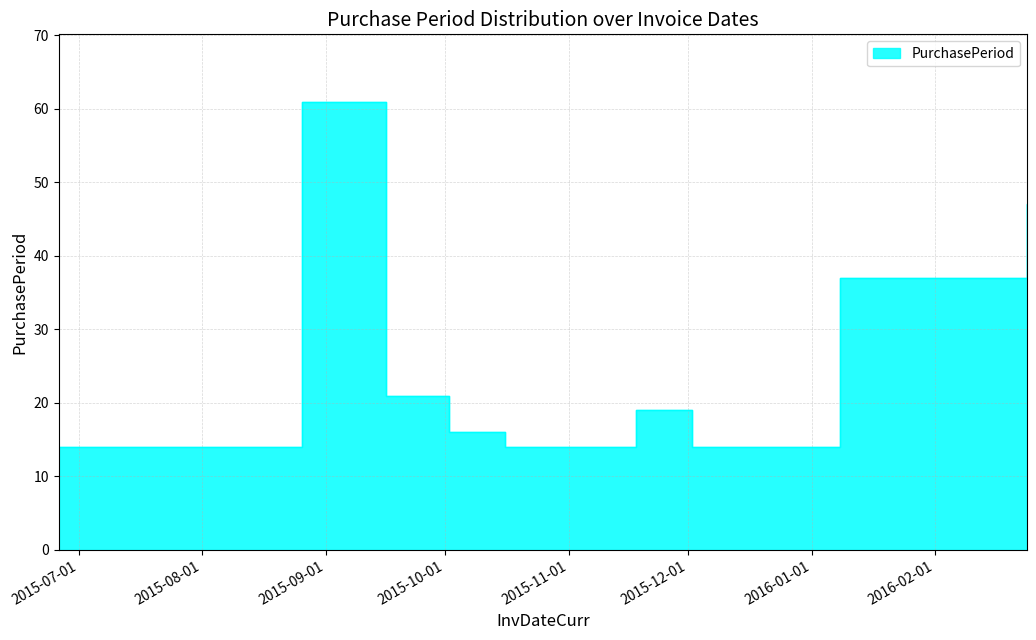

Where is the first local maximum?

2015-08-26